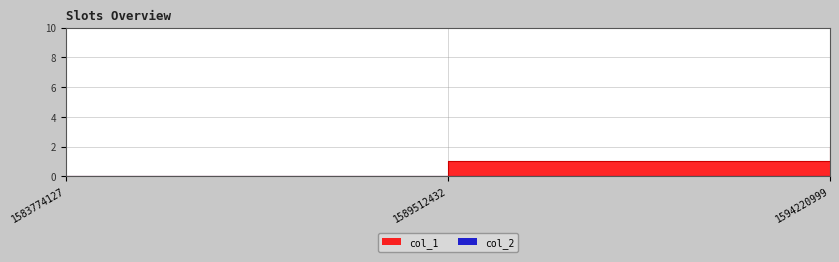

Which has a higher value, 1594220999 or 1589512432?

1594220999